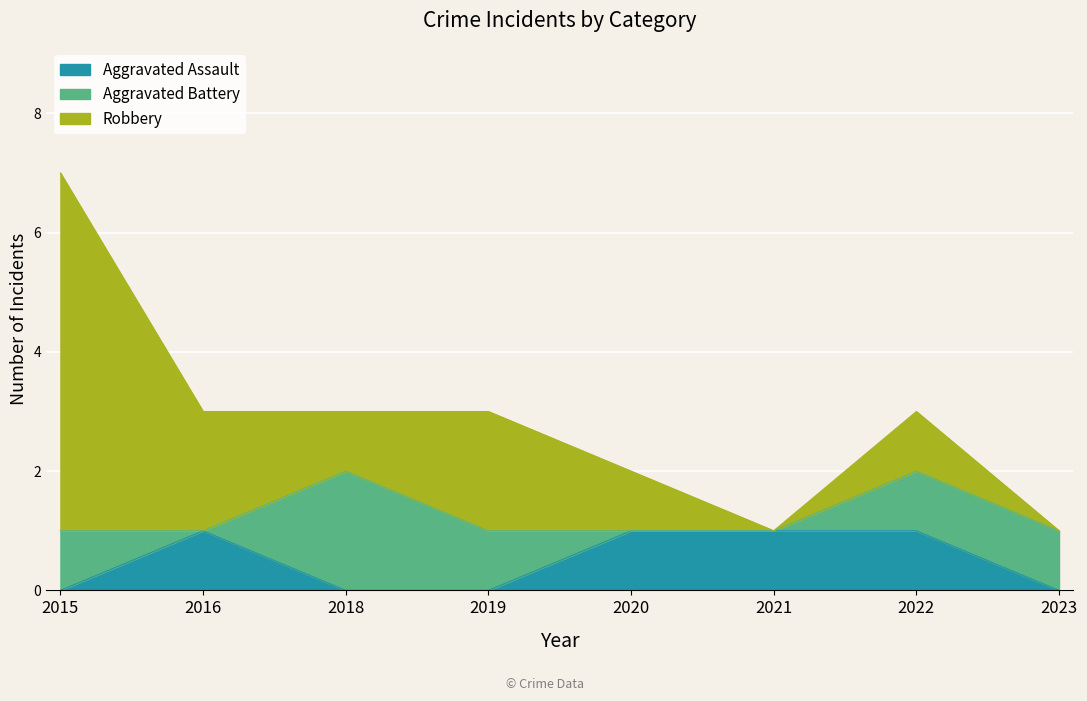

Which category has the highest value in the Aggravated Assault series?

2016